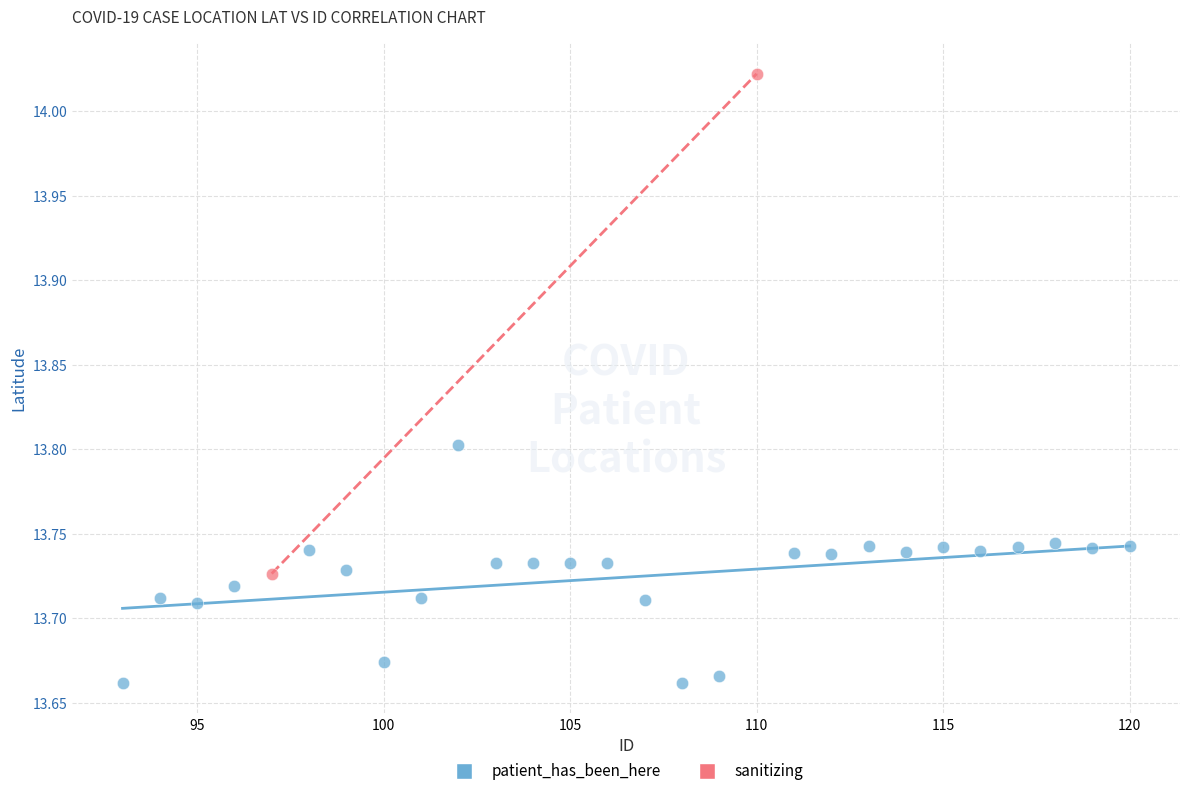

What are all the series names shown in the legend?

patient_has_been_here, sanitizing